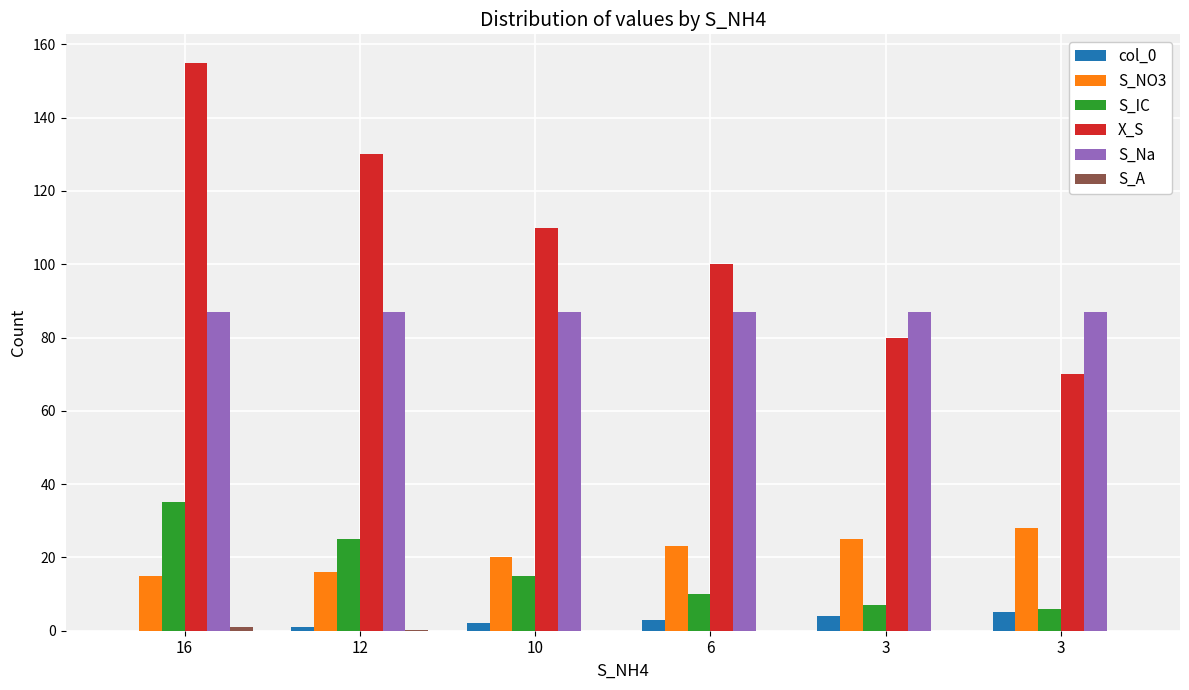

Count the number of data series in this chart.

6